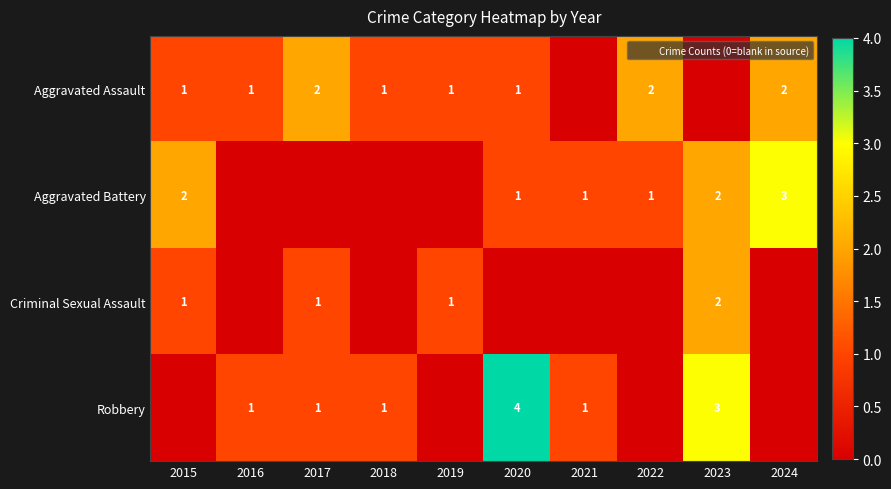

What is the sum of all Robbery values?

11